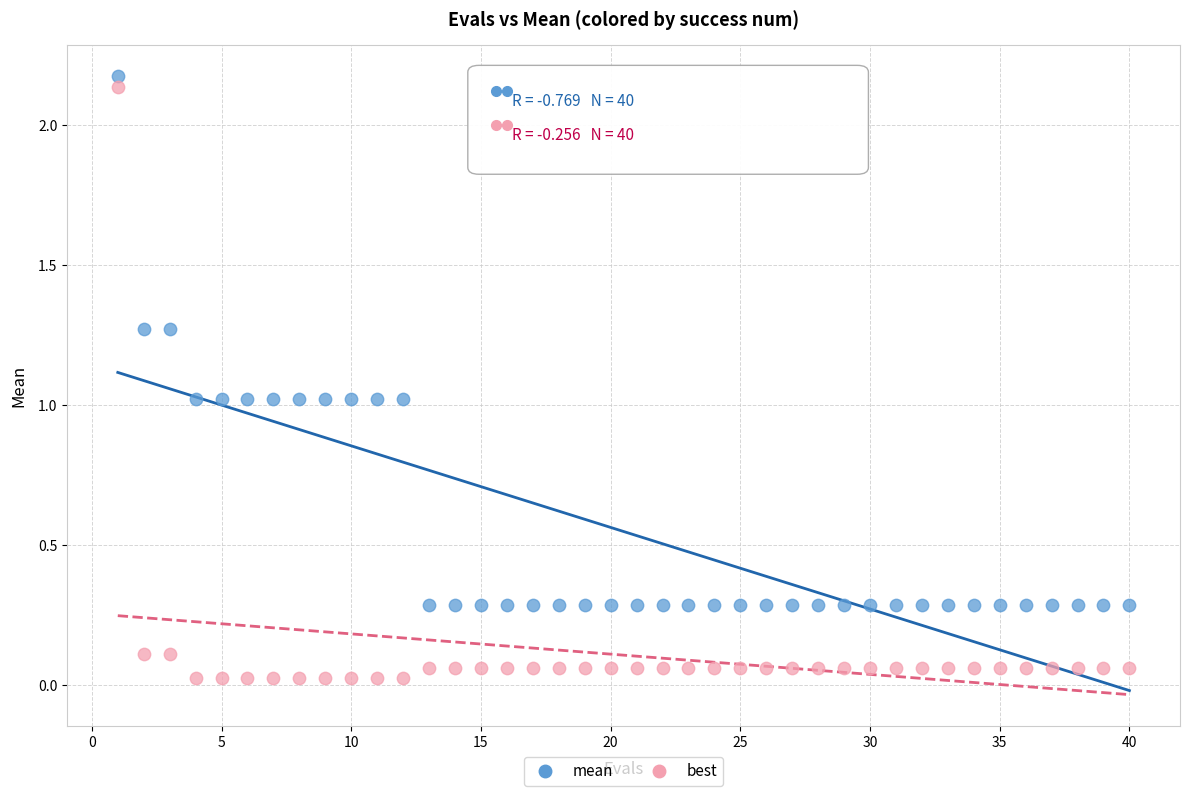

Which series has the widest spread of Y values?

best